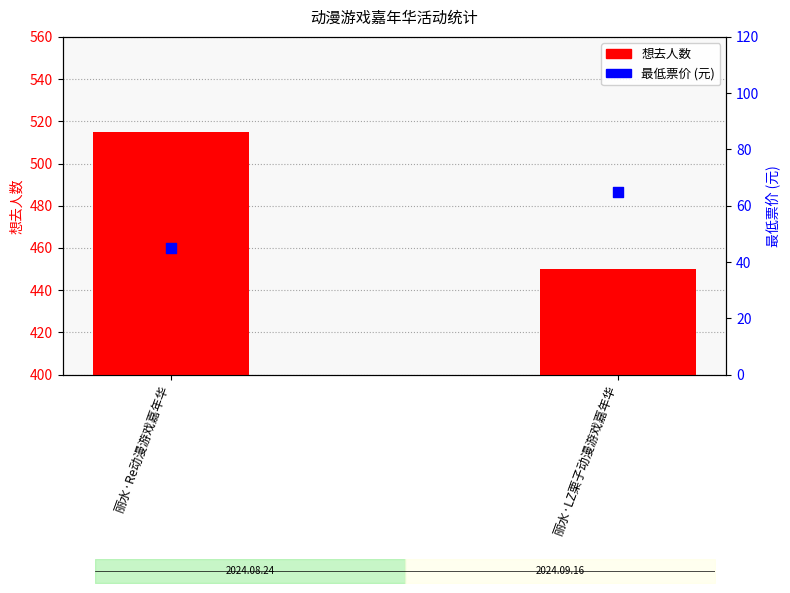

Which series has the largest Y range (max minus min)?

想去人数